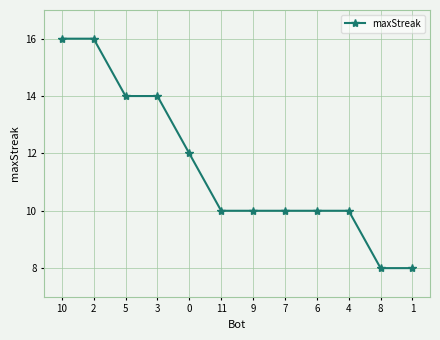

What is the maximum value shown in the chart?

16